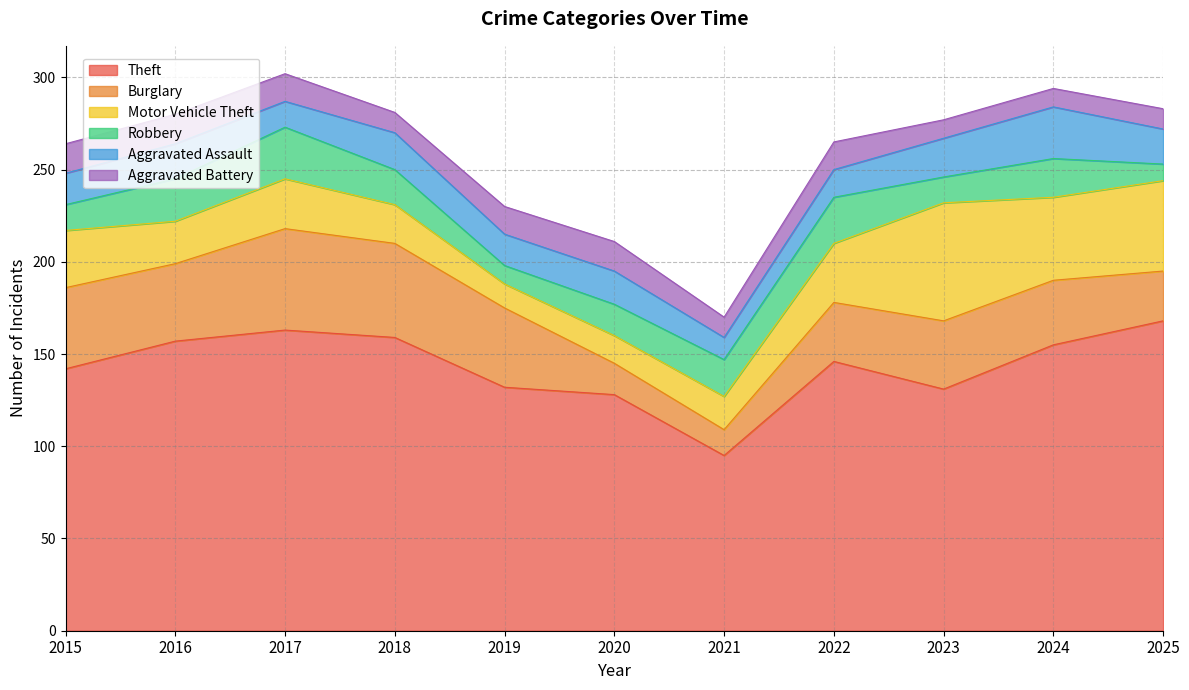

Rank the series by their maximum value, from lowest to highest.

Aggravated Battery, Robbery, Aggravated Assault, Burglary, Motor Vehicle Theft, Theft